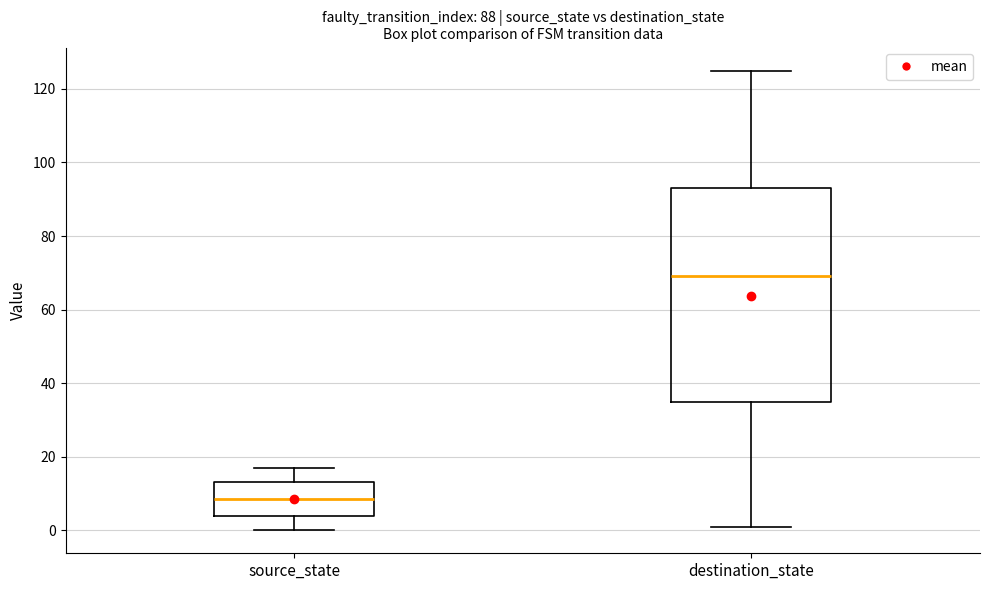

Which box's median line is the lowest?

source_state